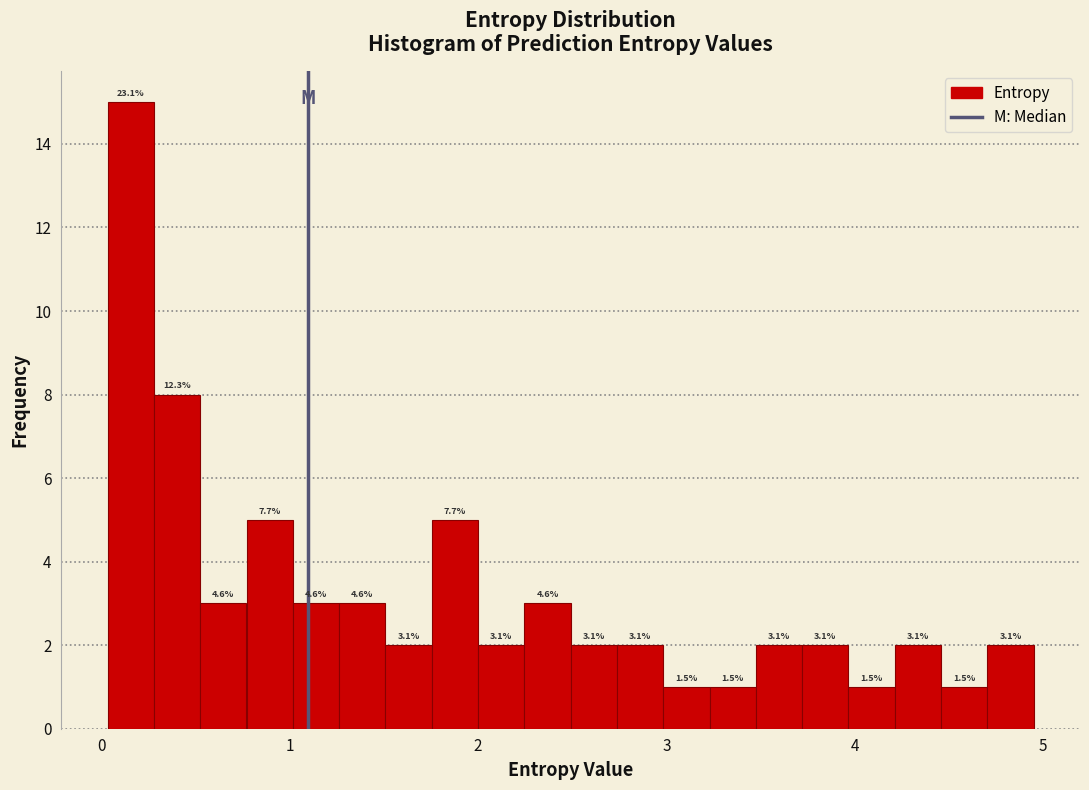

Read against the x-axis, roughly where is the centre of the tallest bar?

0.2